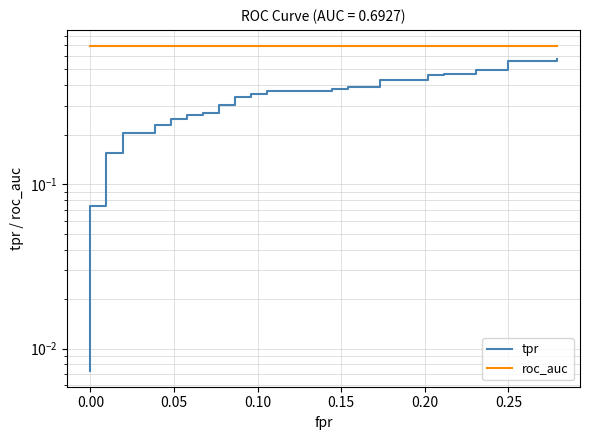

Reading left to right, what are all the values shown in this chart?

tpr: 0.0	0.1	0.1	0.2	0.2	0.2	0.2	0.2	0.2	0.2	0.2	0.3	0.3	0.3	0.3	0.3	0.3	0.3	0.3	0.4	0.4	0.4	0.4	0.4	0.4	0.4	0.4	0.4	0.4	0.5	0.5	0.5	0.5	0.5	0.5	0.6	0.6	0.6	0.6	0.6
roc_auc: 0.7	0.7	0.7	0.7	0.7	0.7	0.7	0.7	0.7	0.7	0.7	0.7	0.7	0.7	0.7	0.7	0.7	0.7	0.7	0.7	0.7	0.7	0.7	0.7	0.7	0.7	0.7	0.7	0.7	0.7	0.7	0.7	0.7	0.7	0.7	0.7	0.7	0.7	0.7	0.7